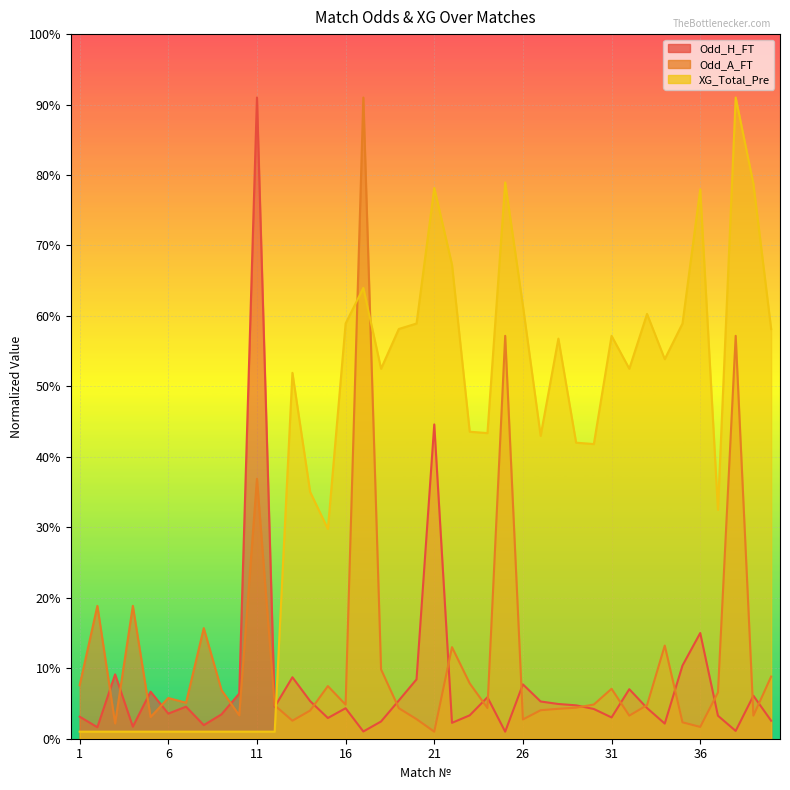

True or false: Odd_A_FT has a value of 6.3 at 17.

False